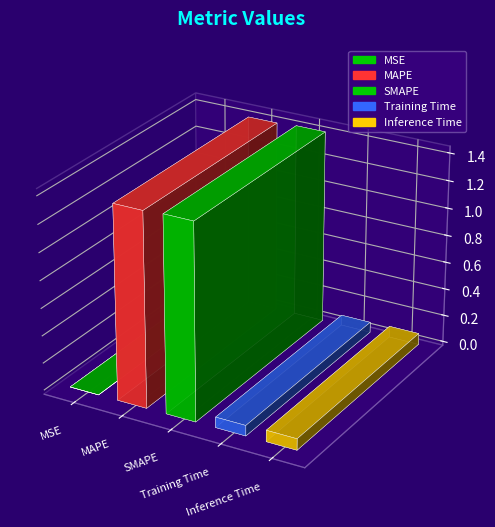

Which has a higher value, MAPE or SMAPE?

SMAPE